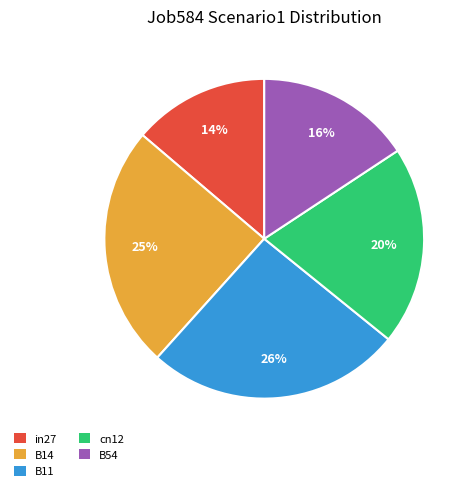

What is the smallest slice in the pie chart?

in27